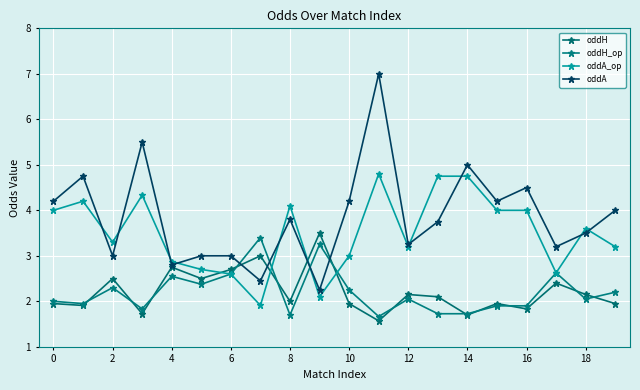

What is the lowest value of the oddH series?

1.6